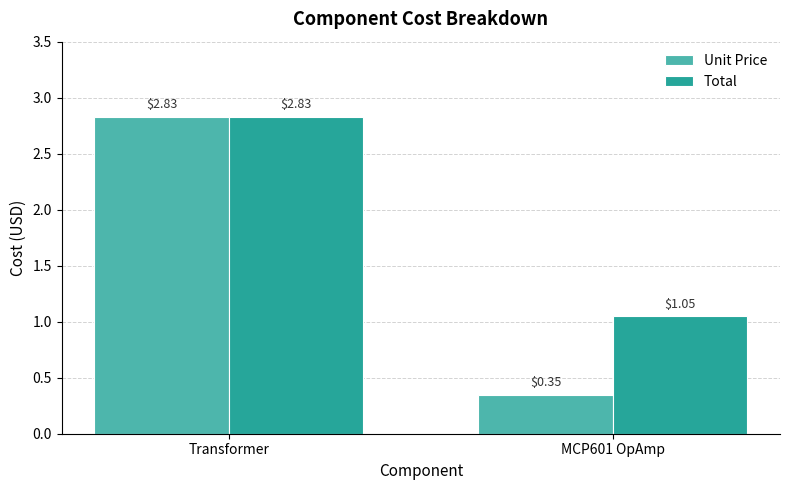

Where does the Unit Price series first go above 2?

Transformer